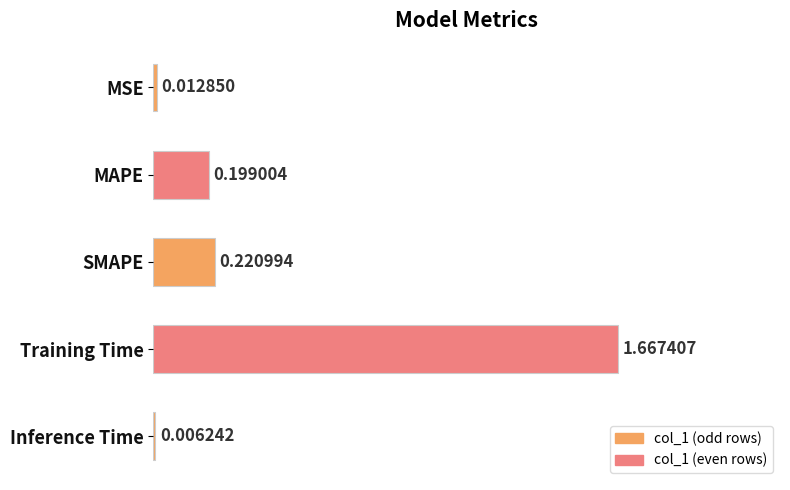

Are the bars horizontal?

Yes